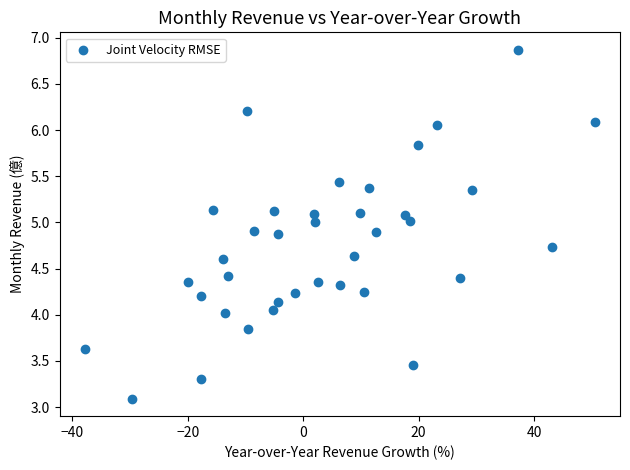

What is the range of Y values (max minus min)?

3.8